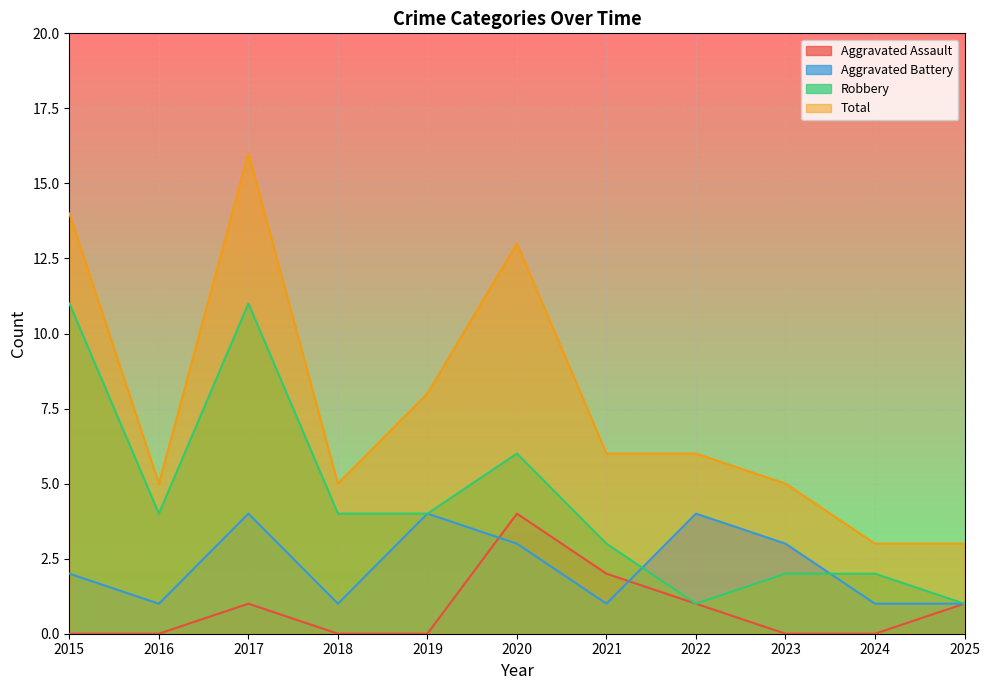

Rank the categories by Aggravated Battery value from highest to lowest.

2017, 2019, 2022, 2020, 2023, 2015, 2016, 2018, 2021, 2024, 2025